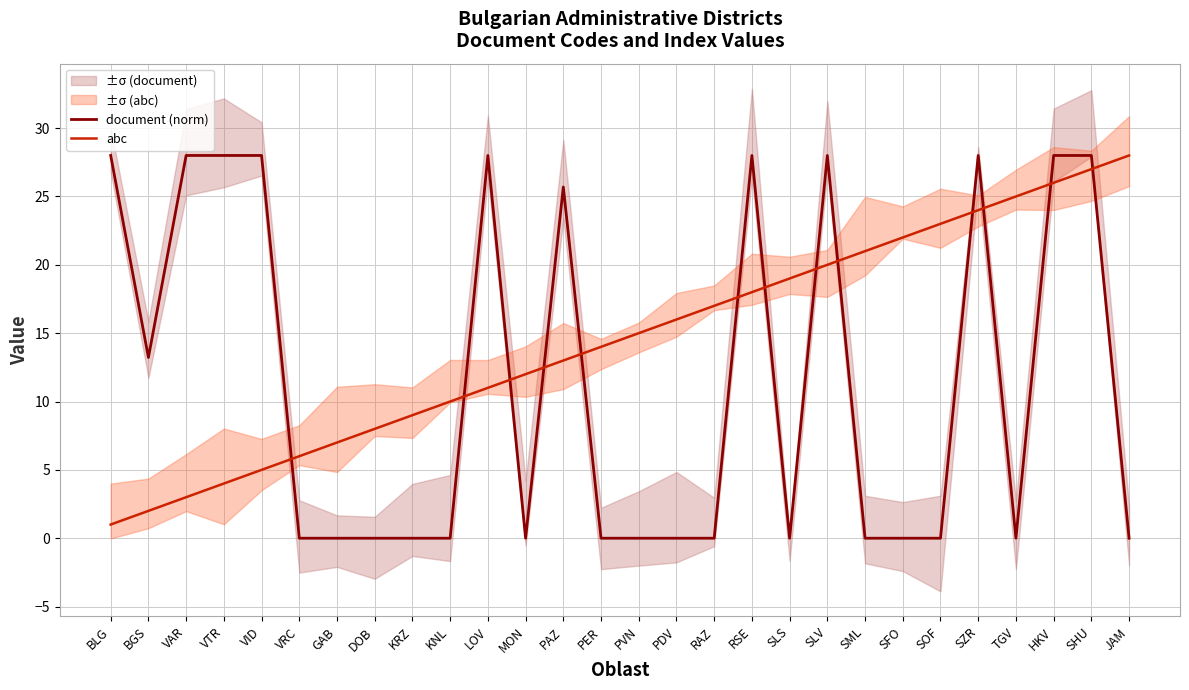

Reading left to right, list all the values displayed in this chart.

document (norm): 28.0	13.2	28.0	28.0	28.0	0.0	0.0	0.0	0.0	0.0	28.0	0.0	25.7	0.0	0.0	0.0	0.0	28.0	0.0	28.0	0.0	0.0	0.0	28.0	0.0	28.0	28.0	0.0
abc: 1.0	2.0	3.0	4.0	5.0	6.0	7.0	8.0	9.0	10.0	11.0	12.0	13.0	14.0	15.0	16.0	17.0	18.0	19.0	20.0	21.0	22.0	23.0	24.0	25.0	26.0	27.0	28.0